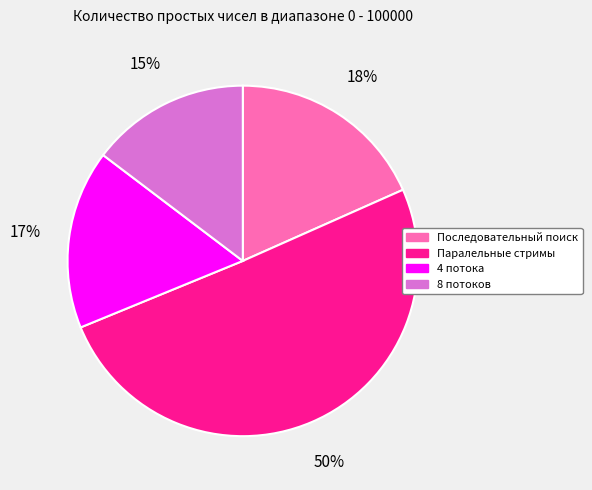

To the nearest percent, what percentage of the pie is 4 потока?

17%